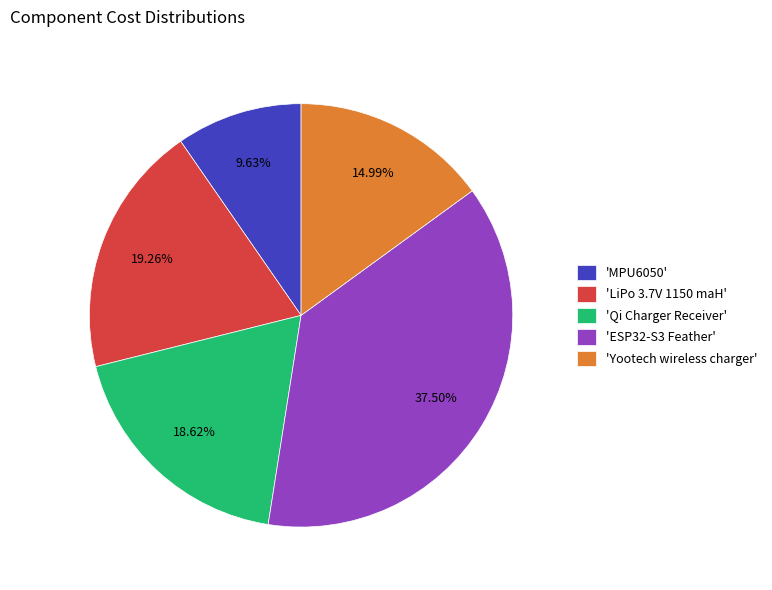

Rank the categories by value from highest to lowest.

'ESP32-S3 Feather', 'LiPo 3.7V 1150 maH', 'Qi Charger Receiver', 'Yootech wireless charger', 'MPU6050'